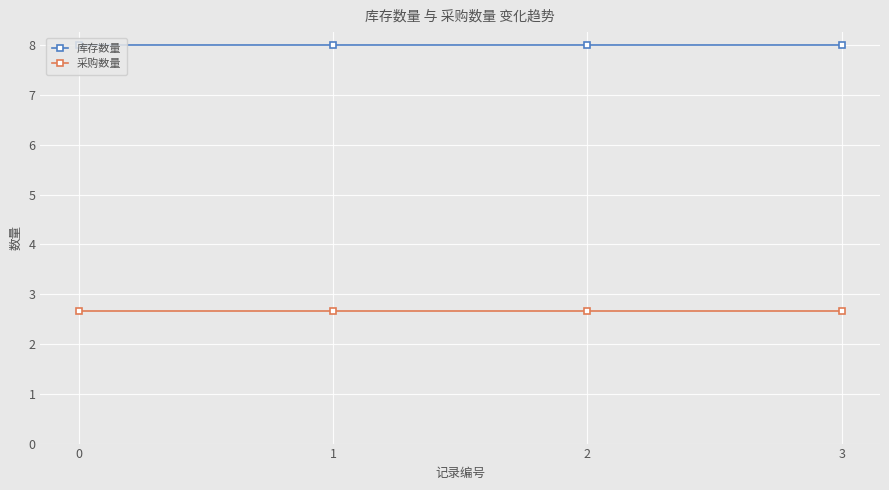

What are all the series names shown in the legend?

库存数量, 采购数量